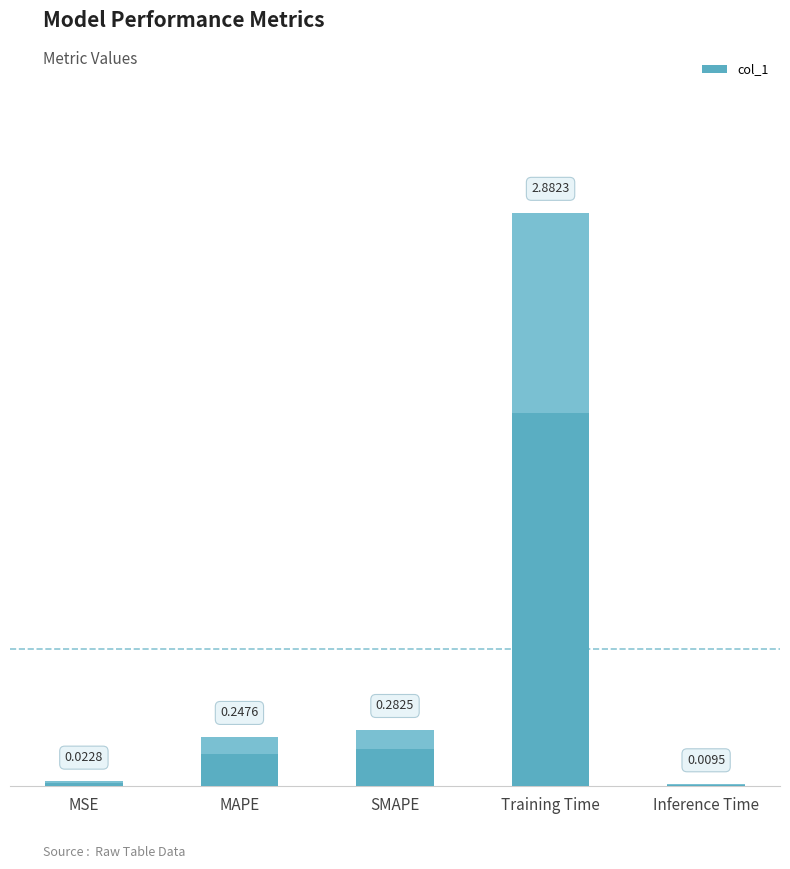

What is the sum of the values at SMAPE and MAPE?

0.5